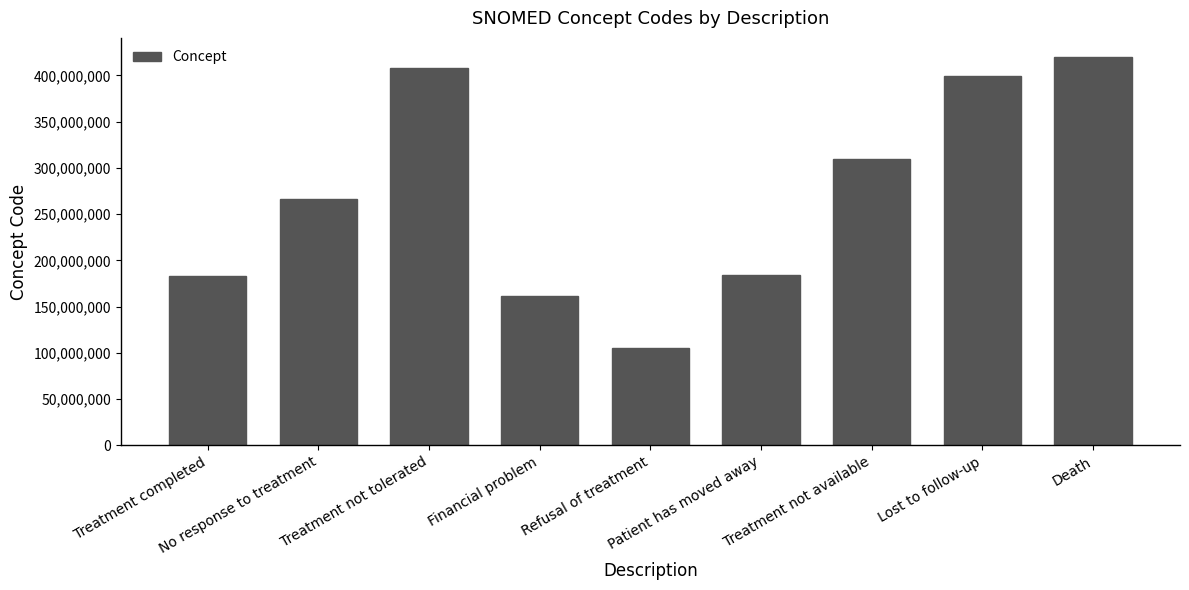

What is the label of the 6th bar from the left?

Patient has moved away